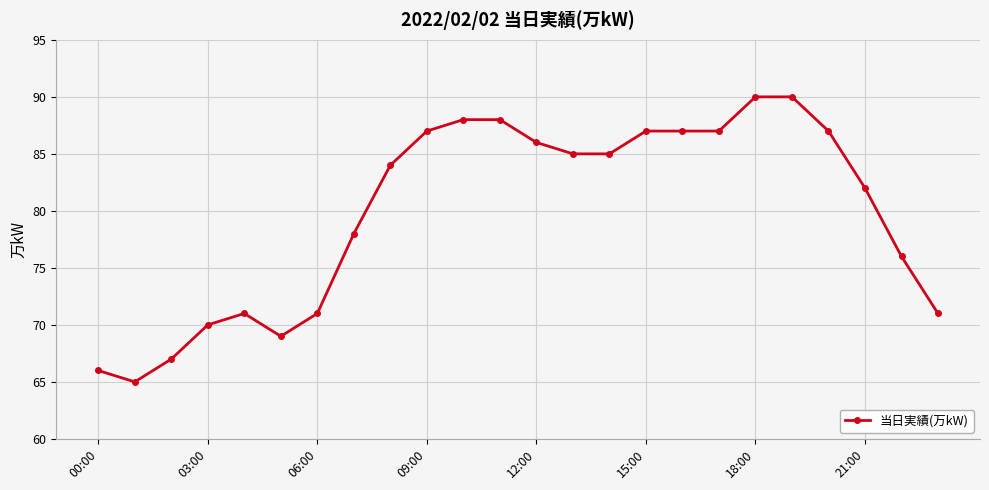

What is the smallest value displayed?

65